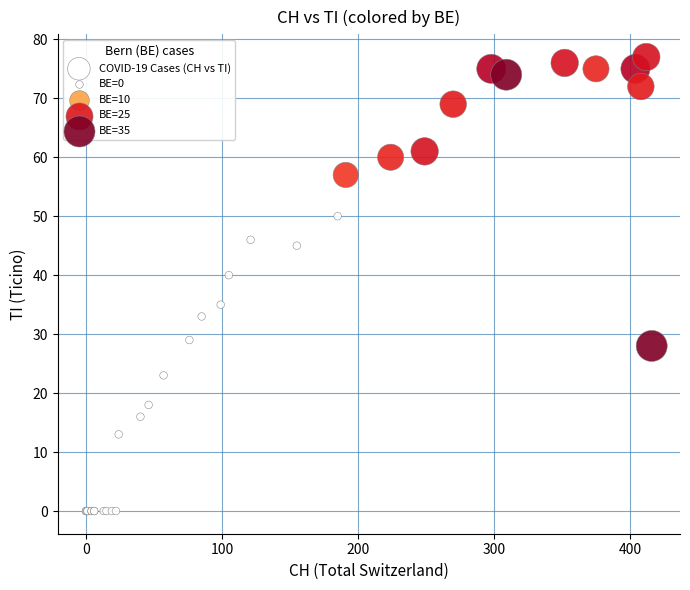

What Y value in the scatter plot is closest to 38?

40